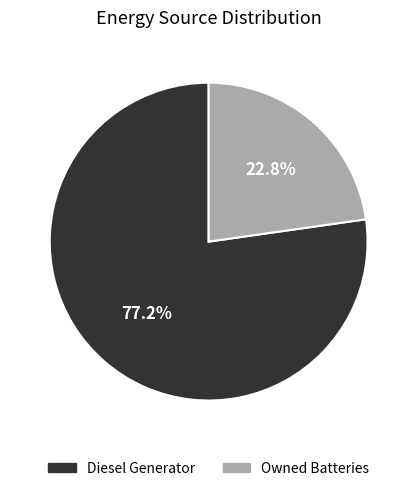

Count the number of slices in the pie.

2